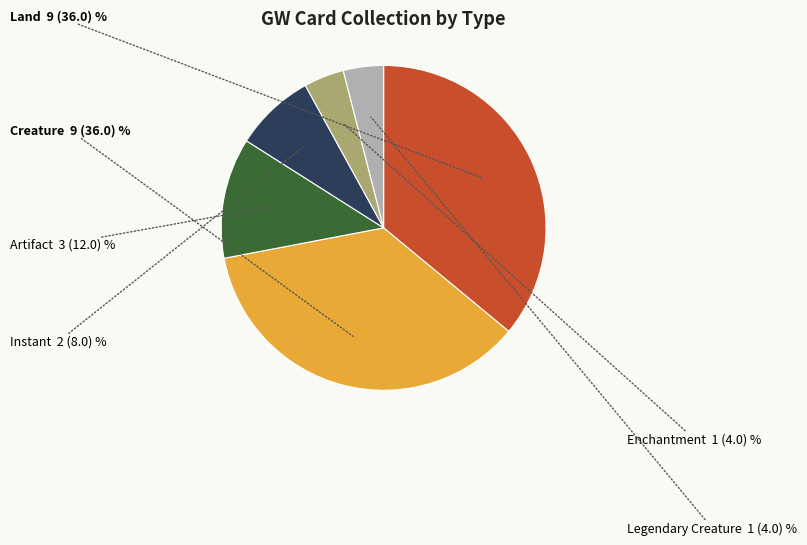

Combined, do Enchantment and Land account for over 50%?

No